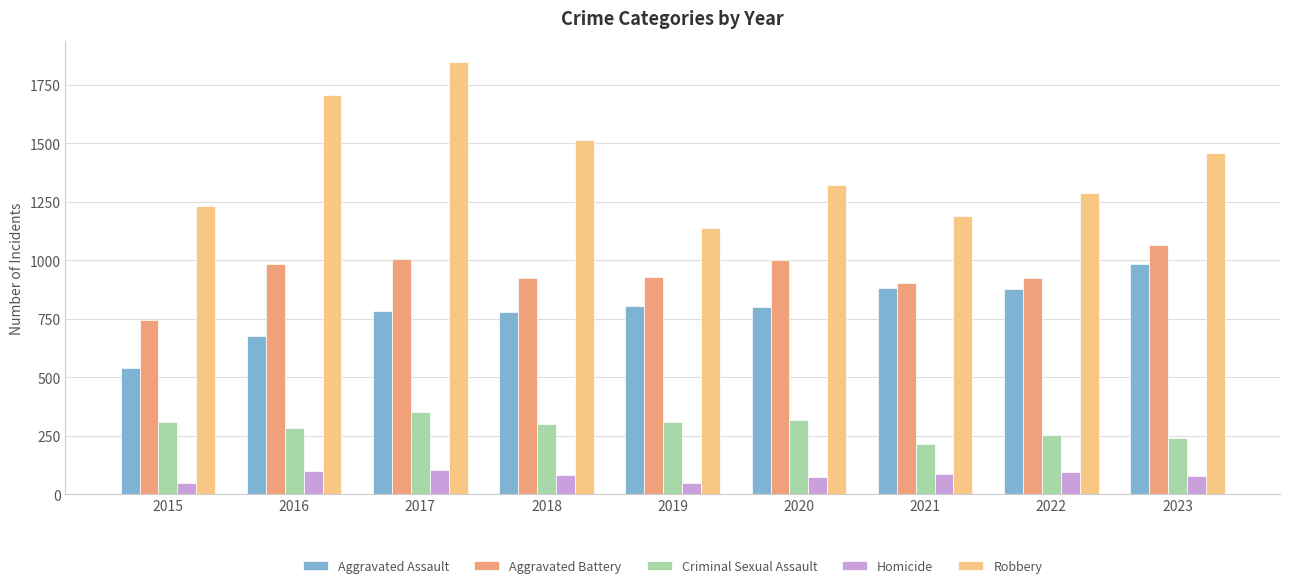

Is it true that Criminal Sexual Assault equals 87 at 2021?

False